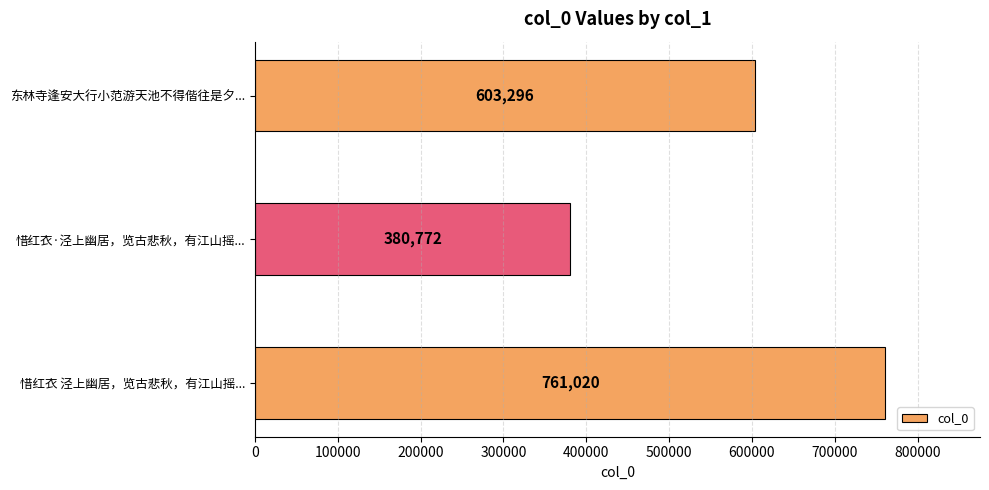

How many categories are shown in the chart?

3